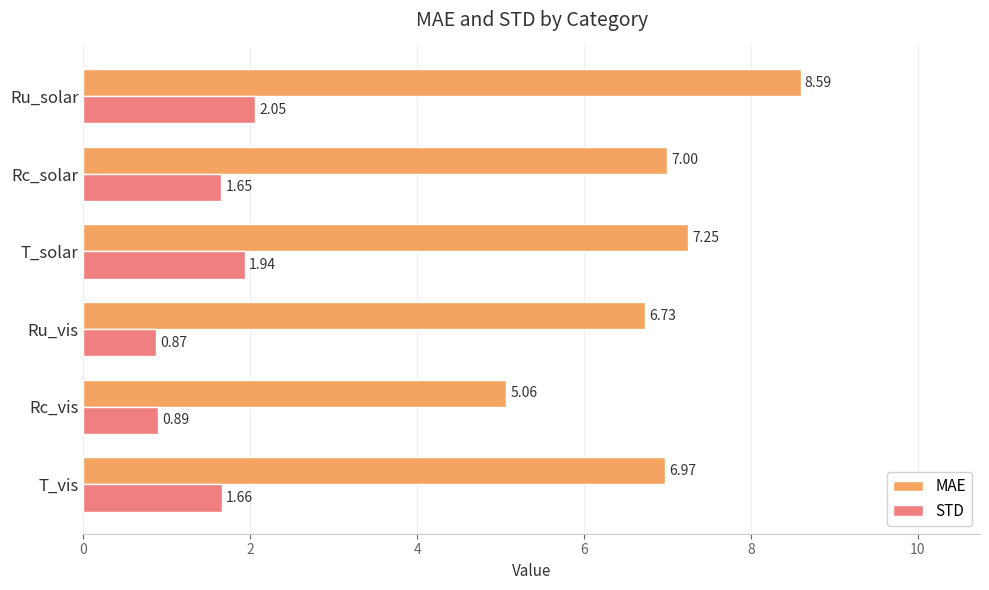

Which category has the highest value in the STD series?

Ru_solar